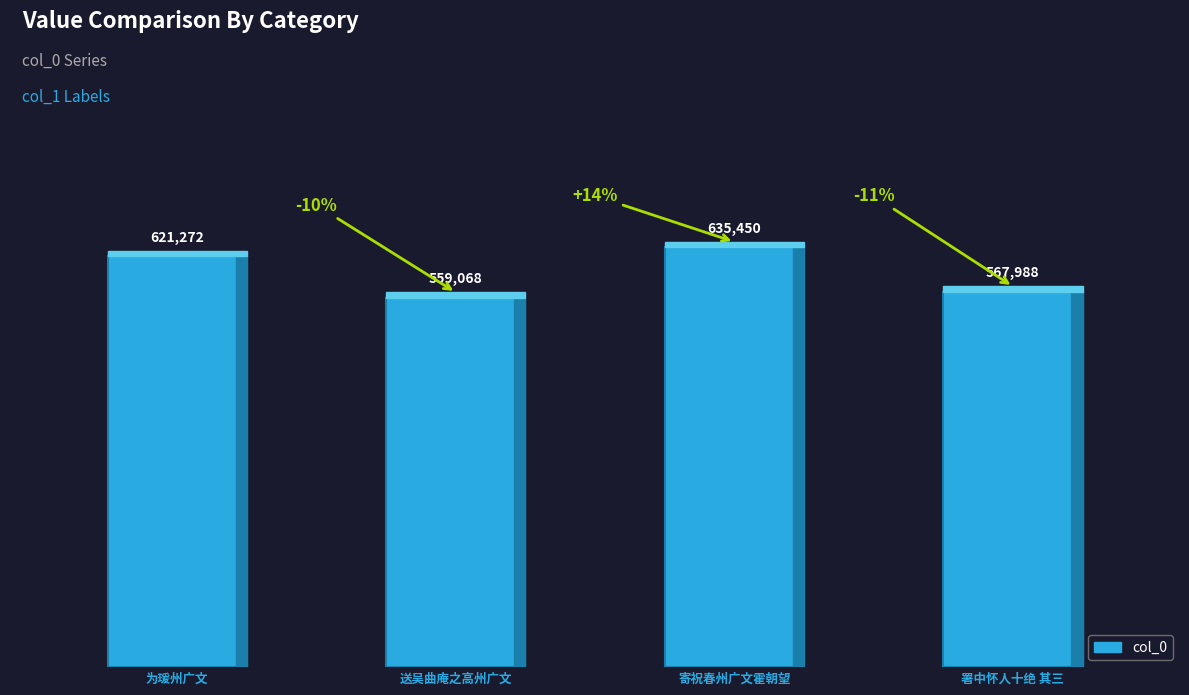

Count the values in the range 567988 to 635450.

3